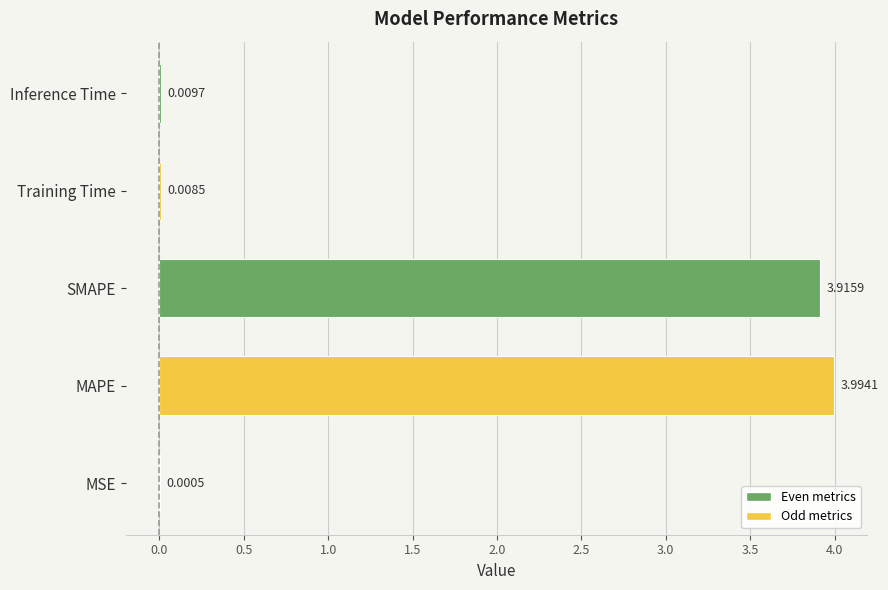

Which category has the highest value across all series?

MAPE